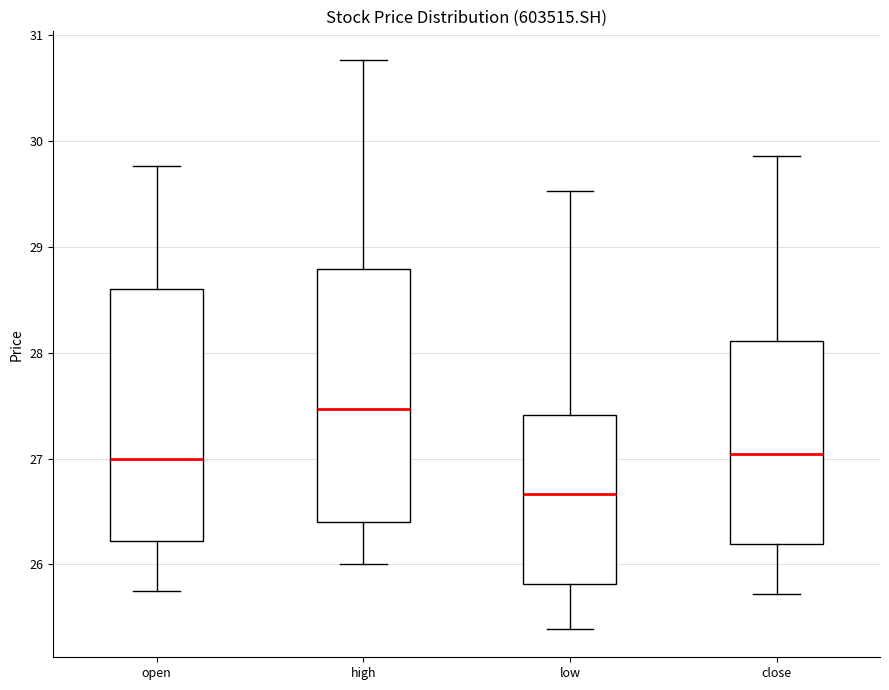

Reading left to right, transcribe this box plot: for each box, give where its median line is, the range the box spans, and where its two whiskers end, as read against the y-axis. The values are not printed on the chart, so give them approximately, as read against the axis.

open: median 27.0, box 26.2 to 28.6, whiskers 25.8 to 29.8
high: median 27.5, box 26.4 to 28.8, whiskers 26.0 to 30.8
low: median 26.7, box 25.8 to 27.4, whiskers 25.4 to 29.5
close: median 27.0, box 26.2 to 28.1, whiskers 25.7 to 29.9